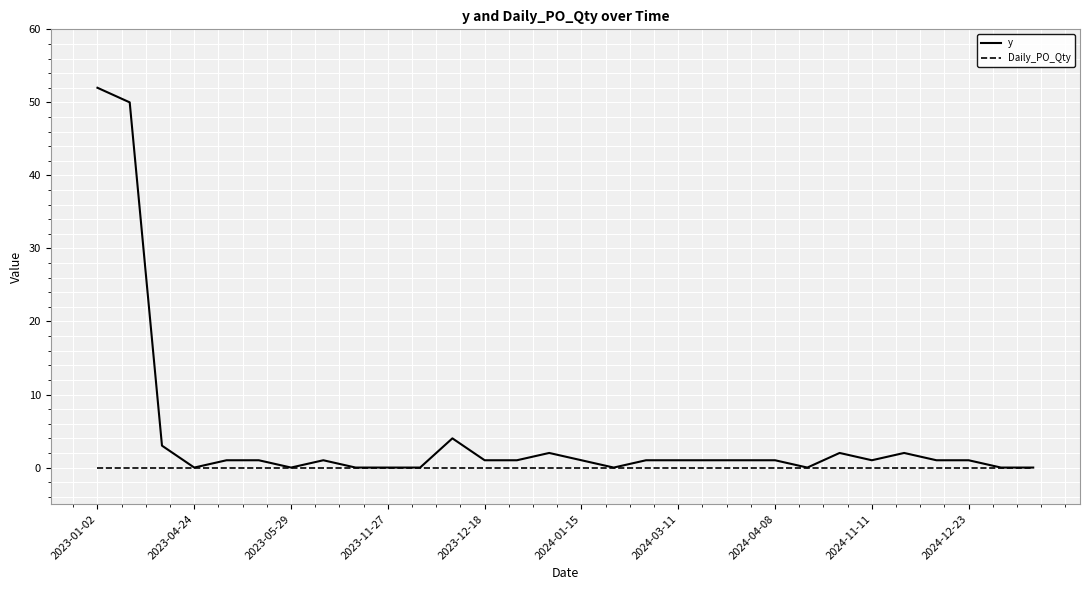

How many lines are shown in the chart?

2